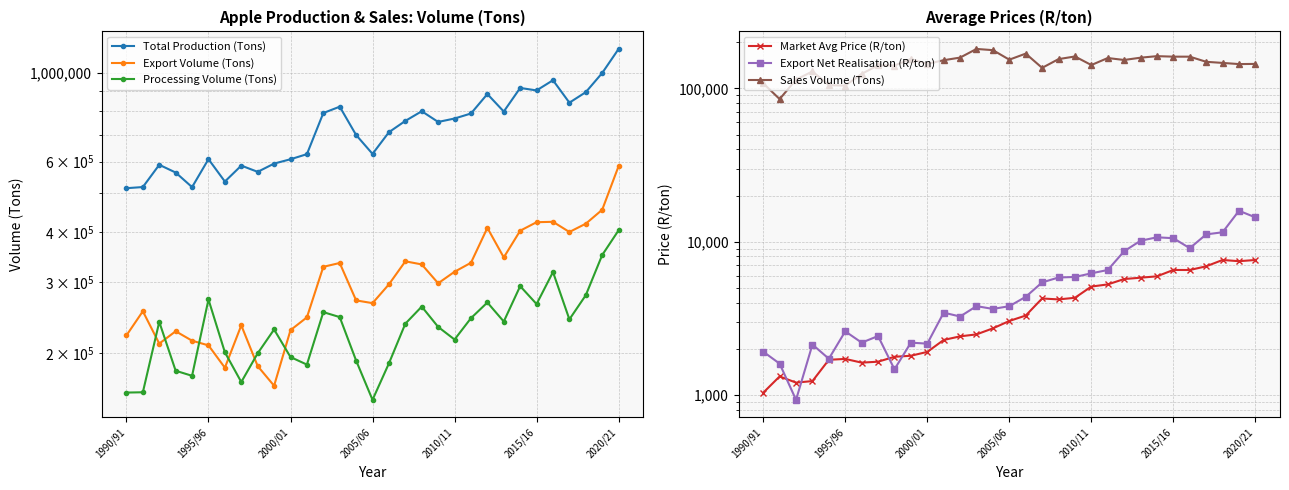

True or false: Market Avg Price (R/ton) and Export Volume (Tons) intersect in this chart.

False